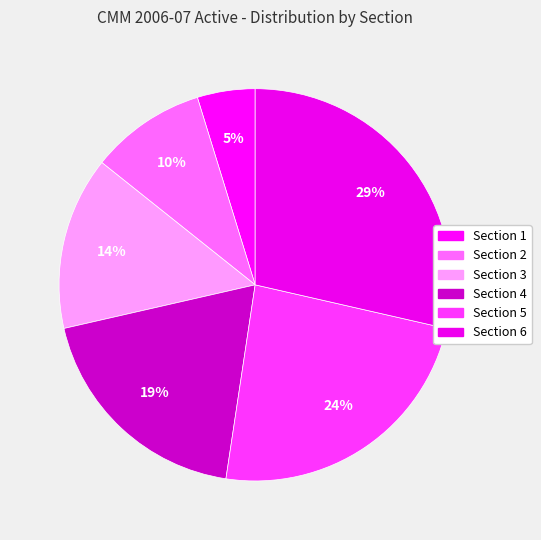

To the nearest percent, what is the difference between the Section 2 and Section 5 slice percentages?

14%